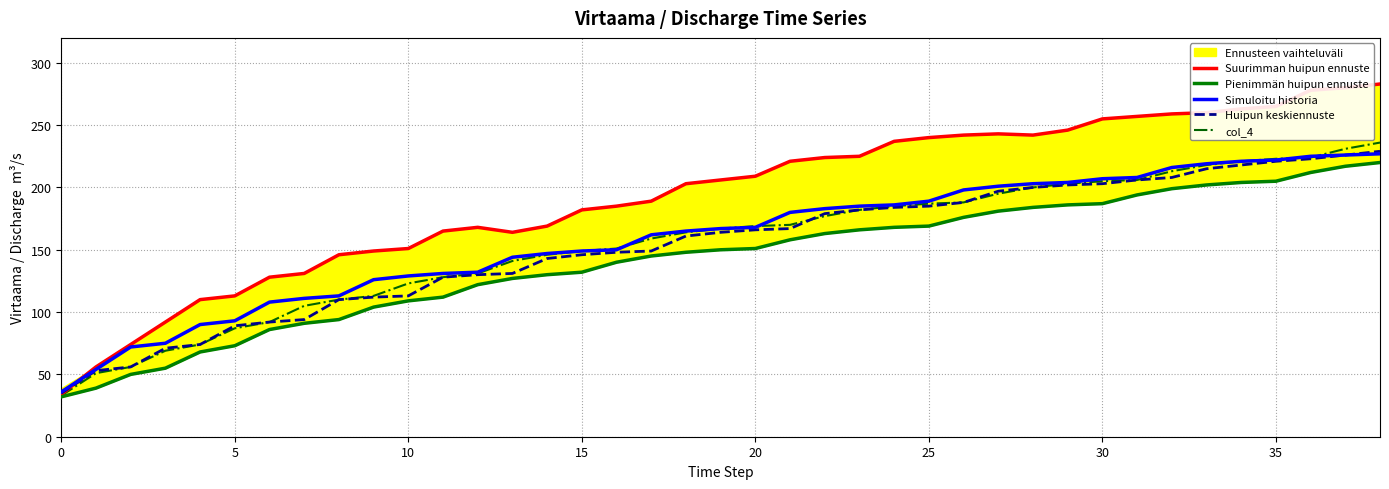

What is the maximum value for Huipun keskiennuste?

229